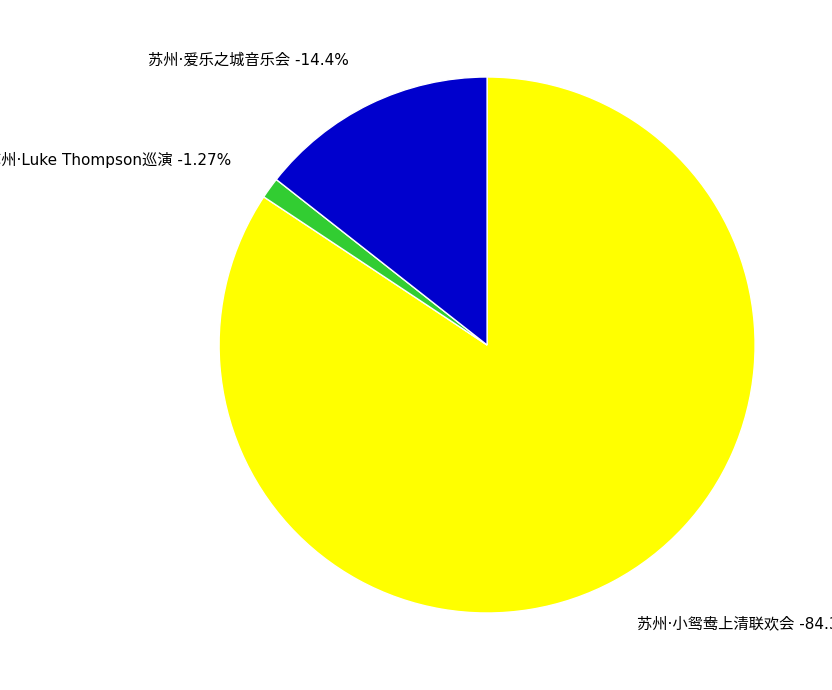

Rank the categories by value from highest to lowest.

苏州·小鸳鸯上清联欢会——「遇见平江」配音演员专场见面会, 苏州·爱乐之城·经典电影作品音乐会, 苏州·新西兰治愈系民谣歌手Luke Thompson2024中国巡演